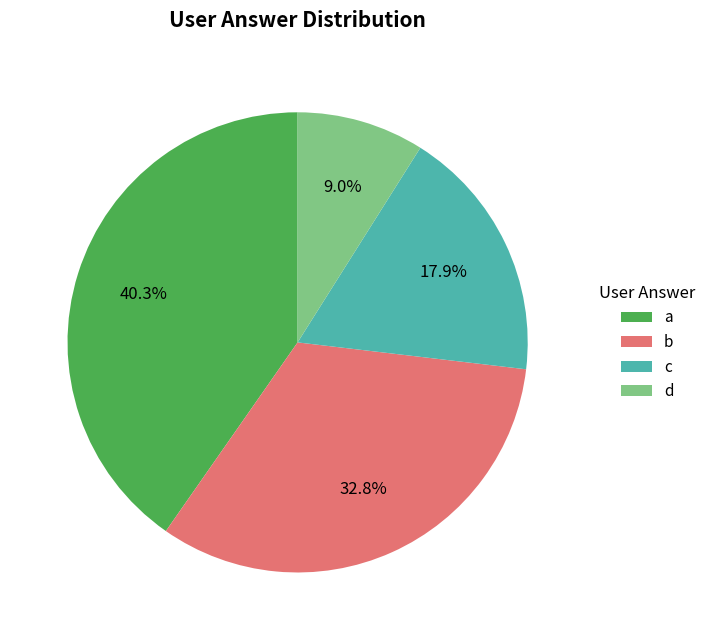

Which category has the biggest portion of the pie?

a